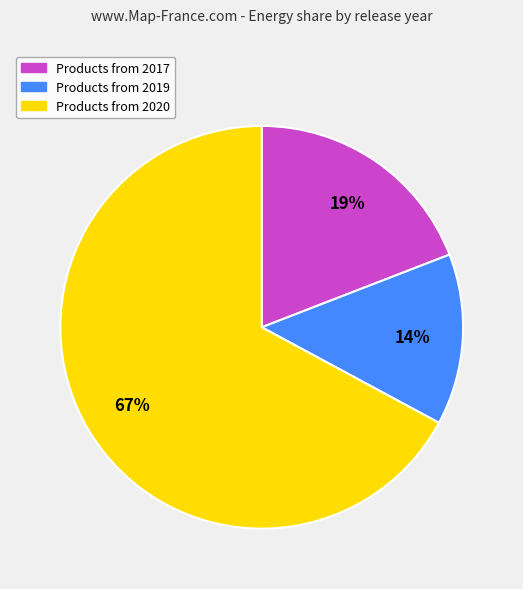

To the nearest percent, what is the average slice percentage?

33%